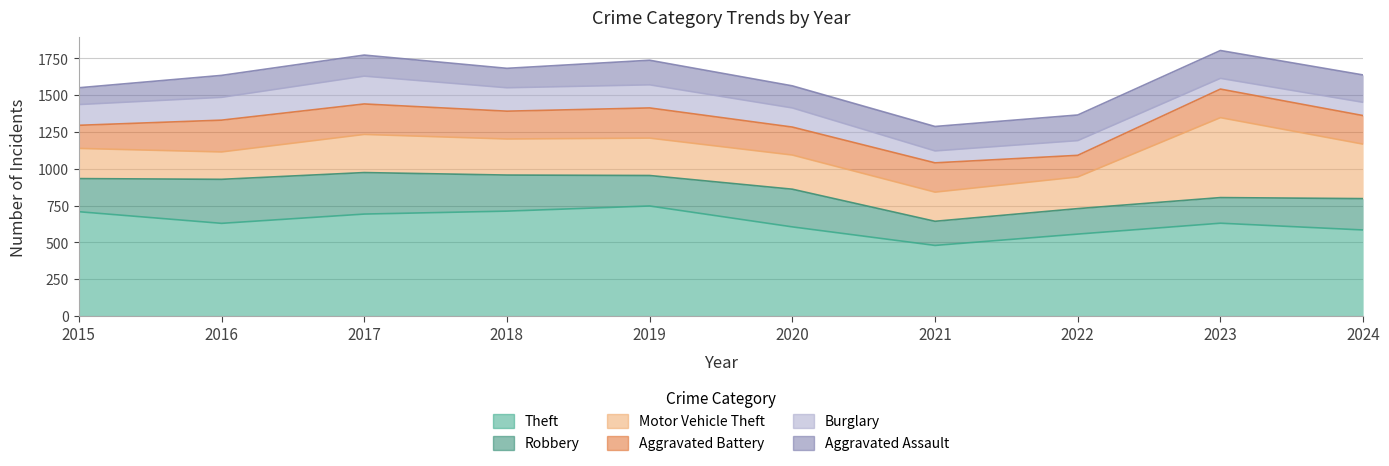

Where is Motor Vehicle Theft nearest to the value 364?

2024